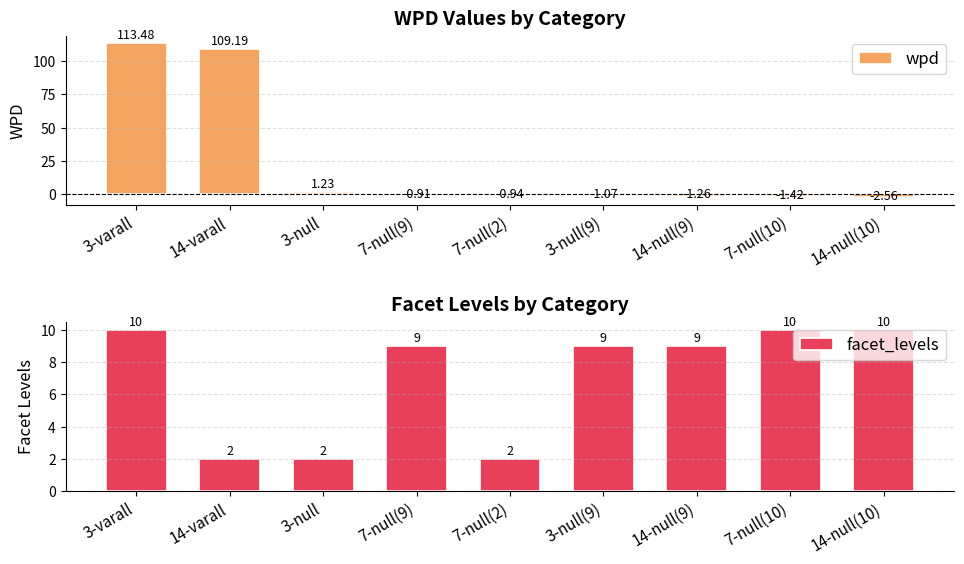

How many negative values does the wpd series have?

6